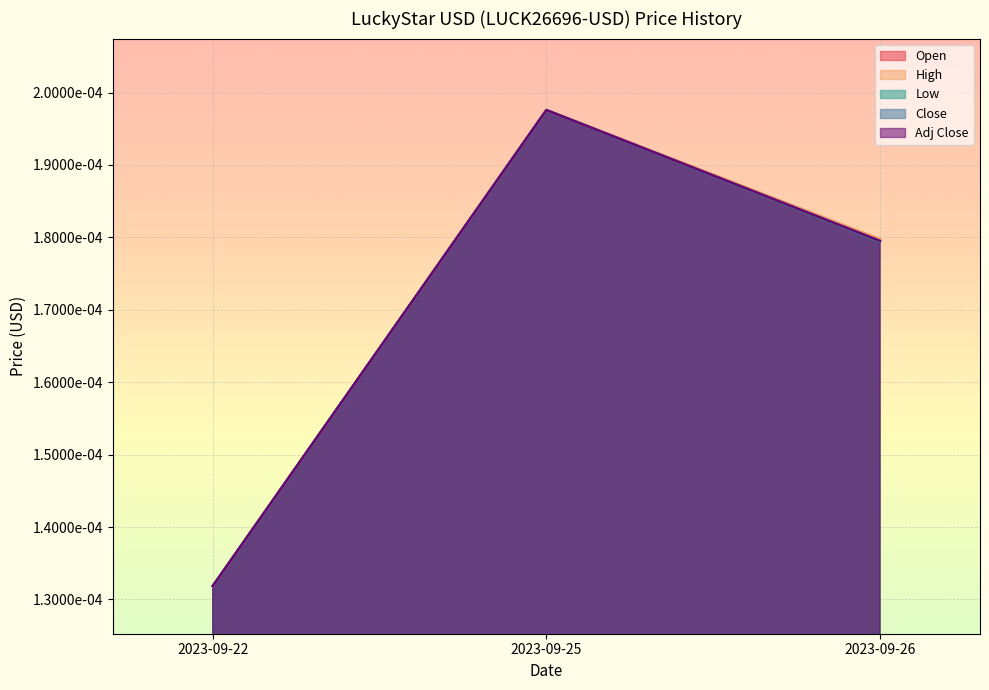

How many Low values are between 0 and 1?

3